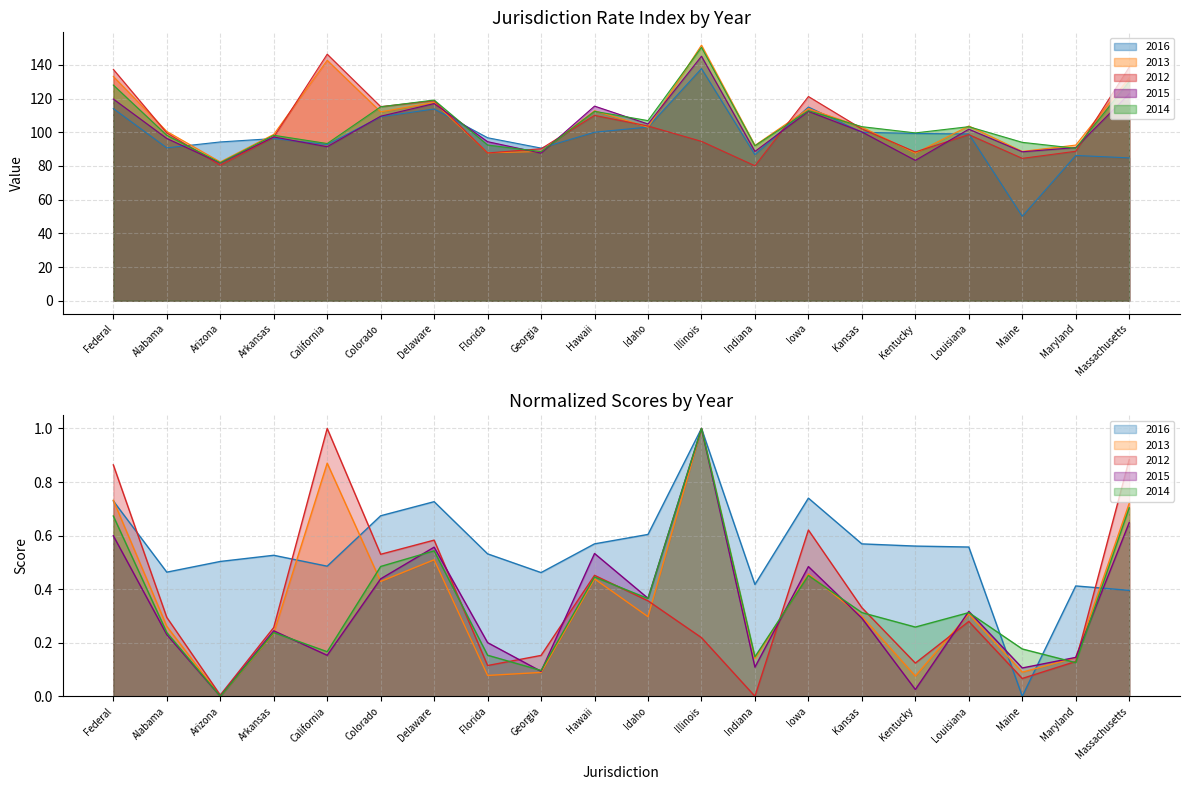

Which has a higher value, Arizona or Maryland?

Arizona